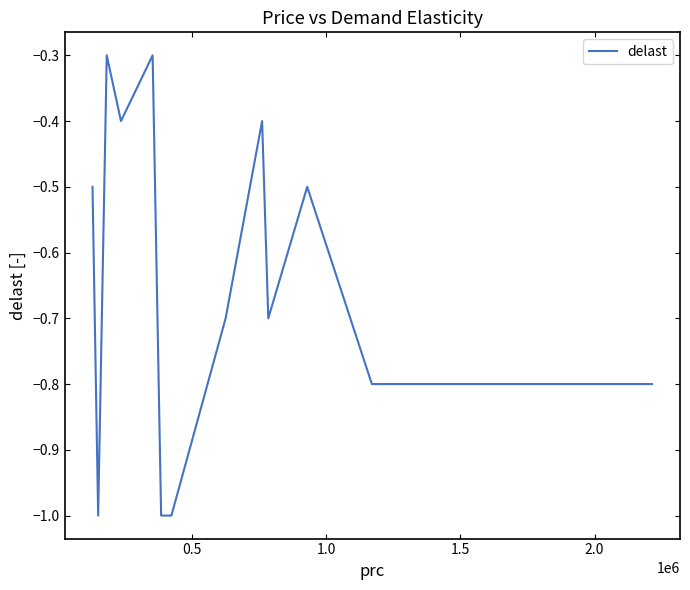

Reading left to right, extract all data points from this chart.

-0.5	-1.0	-0.3	-0.4	-0.3	-1.0	-1.0	-0.7	-0.4	-0.7	-0.5	-0.8	-0.8